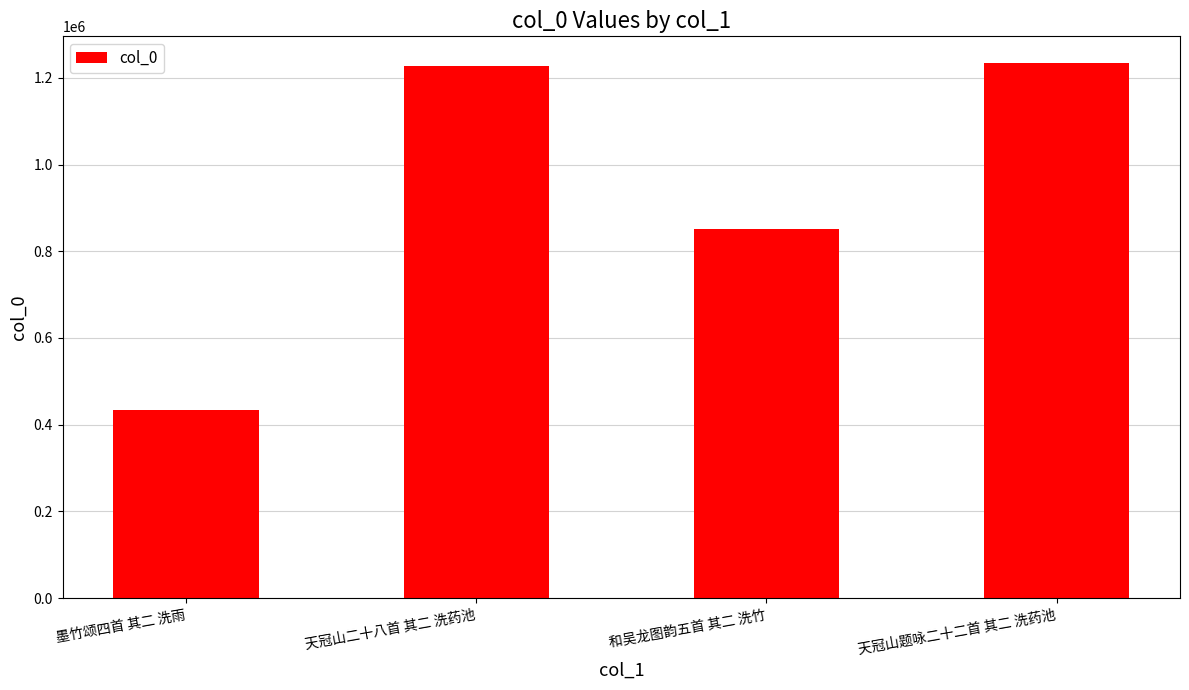

Does the chart contain any negative values?

No